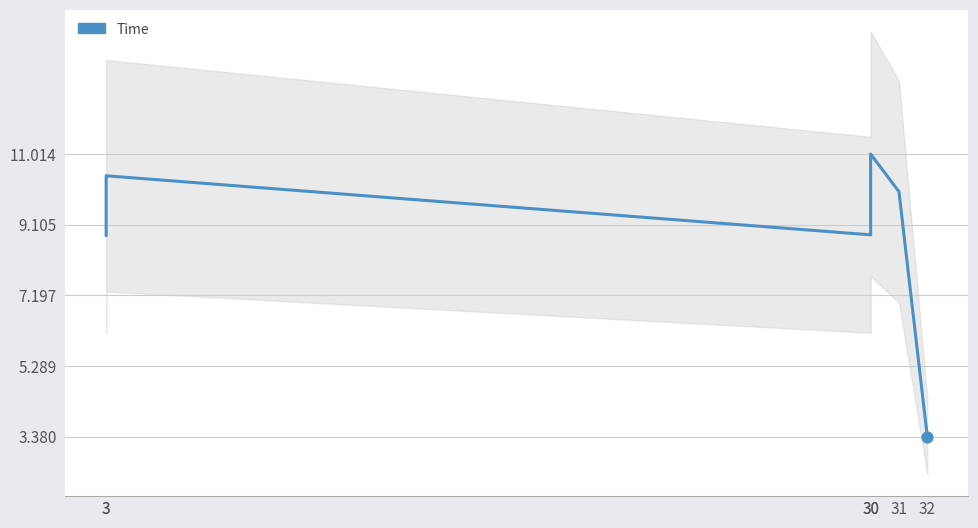

What is the change in value from 30 to 31?

+1.2